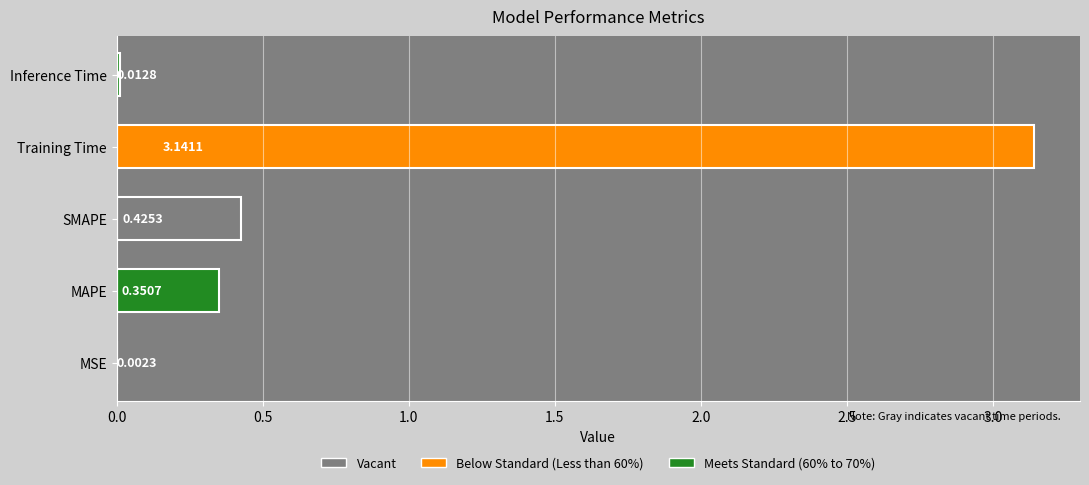

Which label corresponds to the largest value in the chart?

Training Time